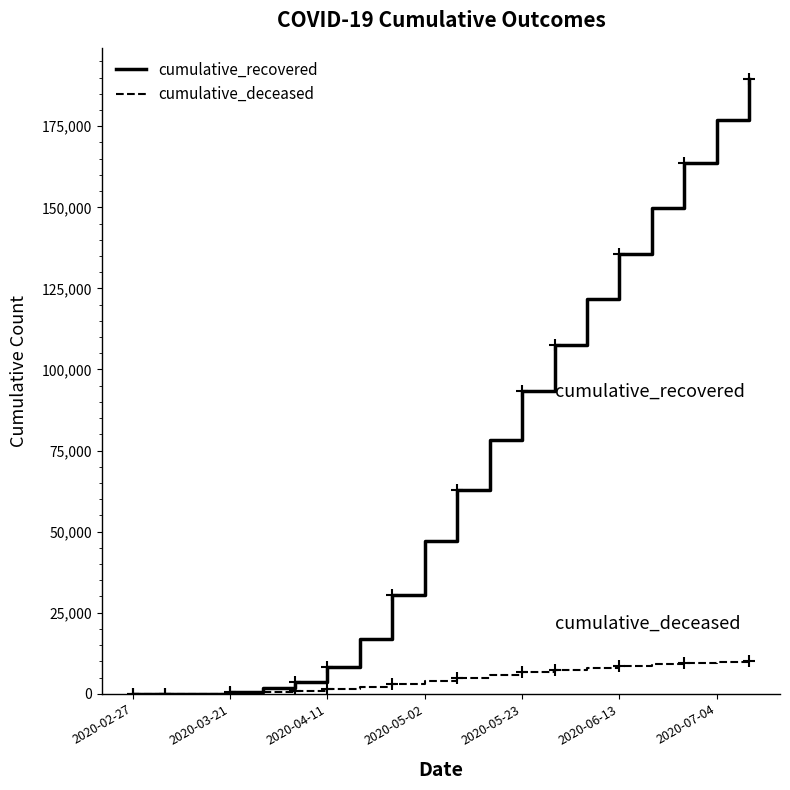

Which series has the largest range (max minus min)?

cumulative_recovered